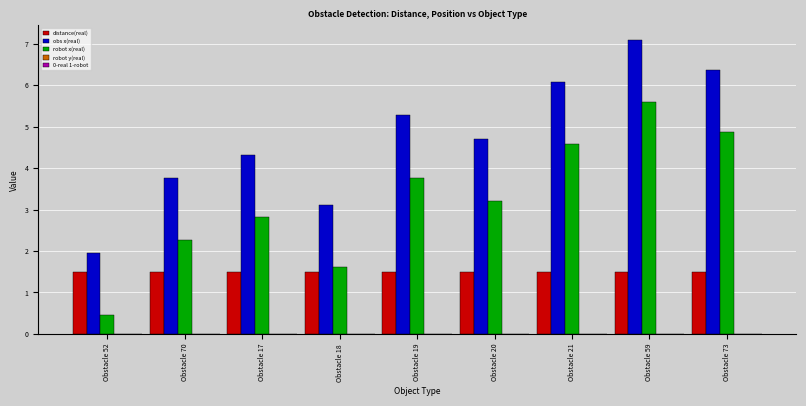

At which label does robot x(real) reach its peak?

Obstacle 59